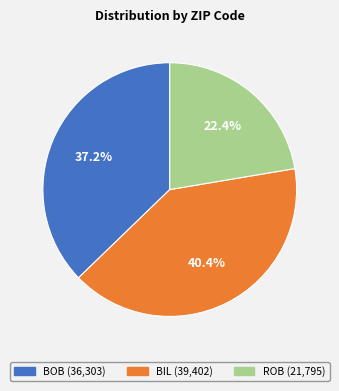

Which slice is the smallest?

ROB